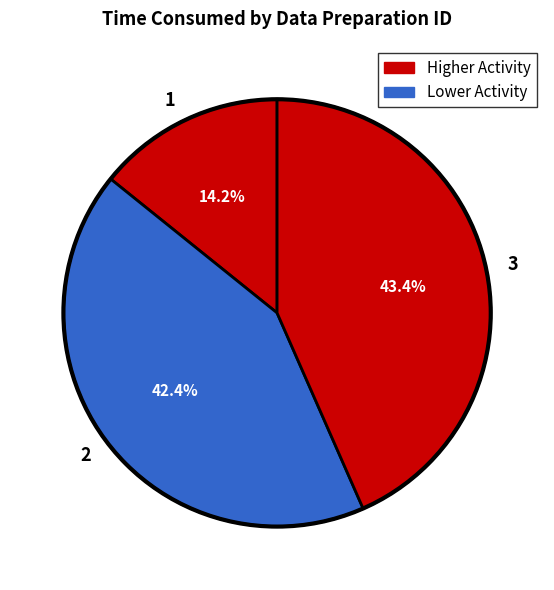

What is the ratio of the value at 2 to the value at 3?

1.0